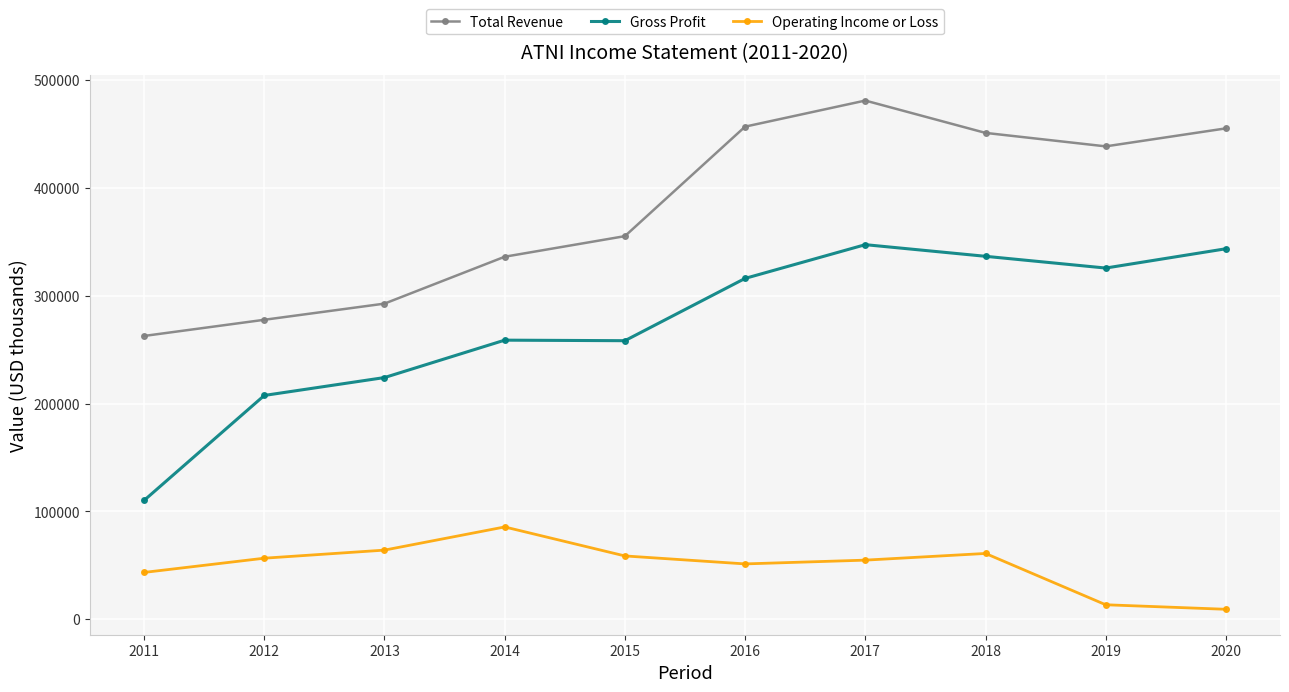

What is the sum of the Gross Profit values at 2012 and 2011?

317800